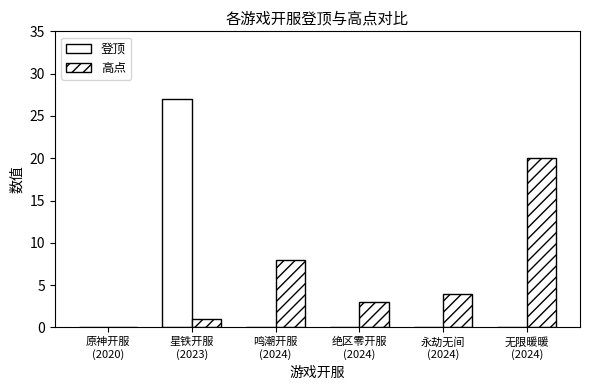

True or false: 高点 has a value of 3 at 绝区零开服
(2024).

True